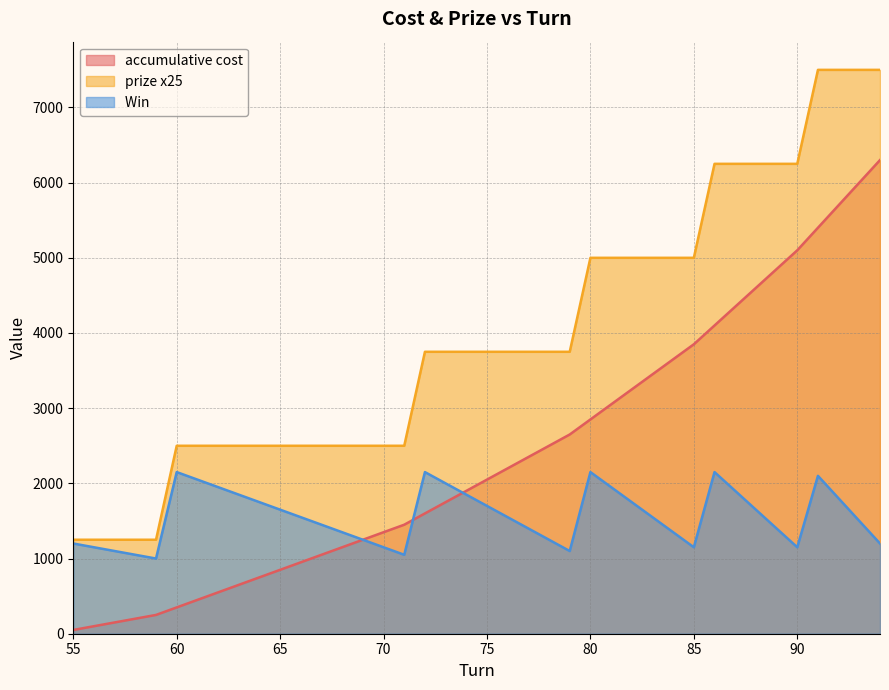

Which series changed the most between 79 and 82?

prize x25